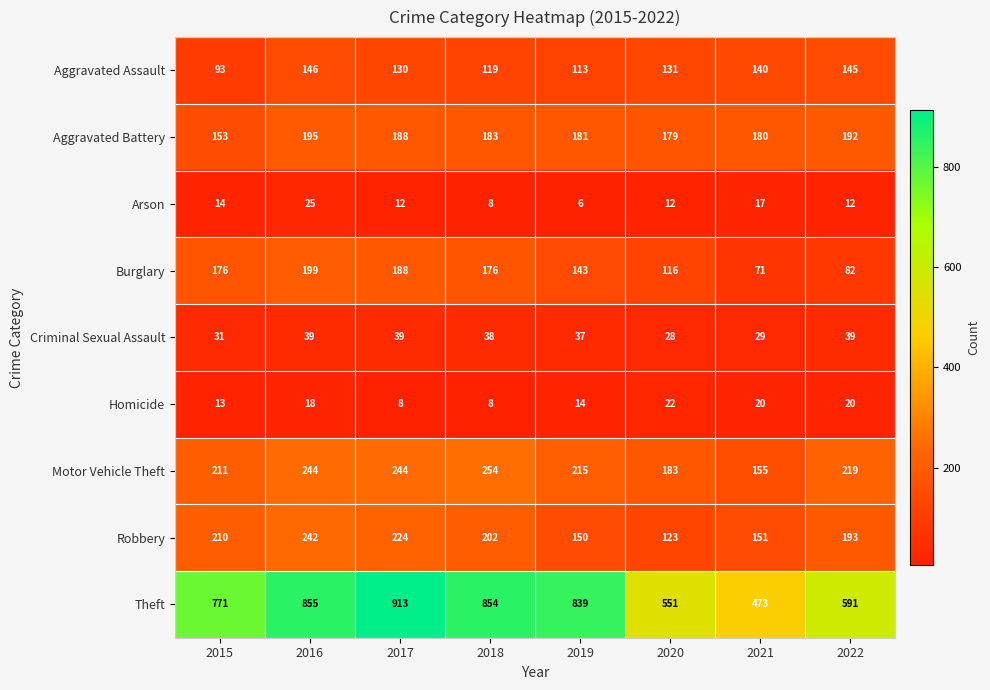

What is the total value across all series at 2020?

1345